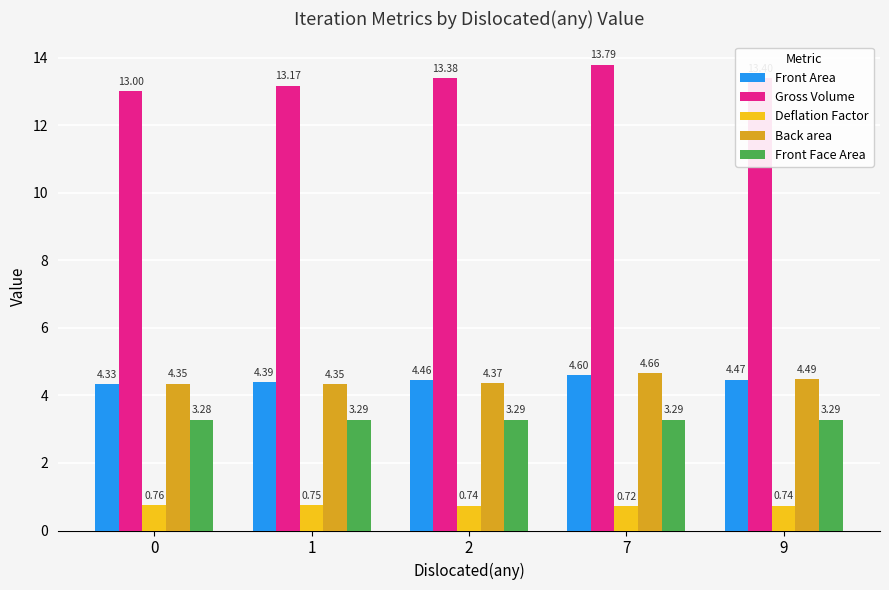

At how many categories does at least one series exceed 2?

5